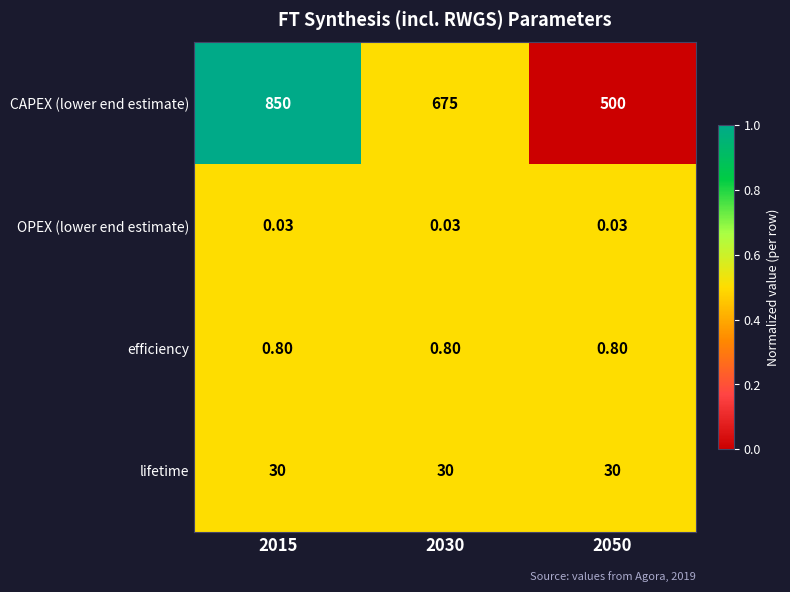

Between 2015 and 2030, which series saw the biggest shift?

CAPEX (lower end estimate)